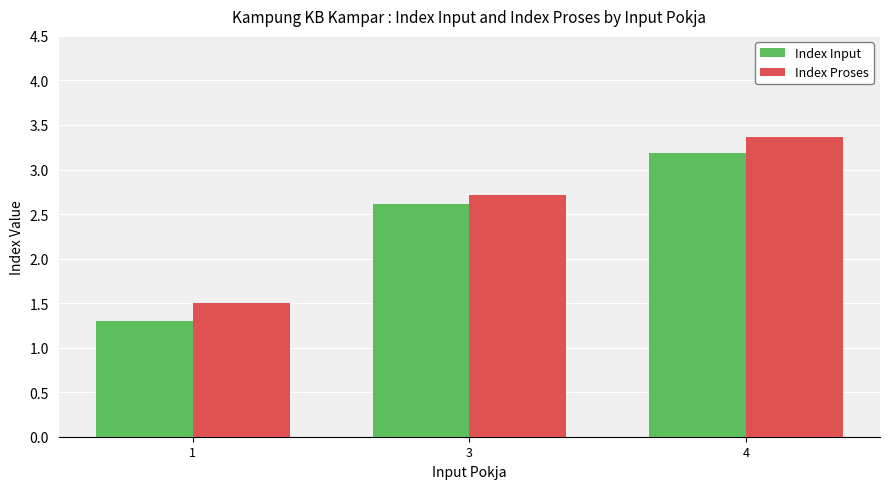

Which series changed the most between 3 and 4?

Index Proses